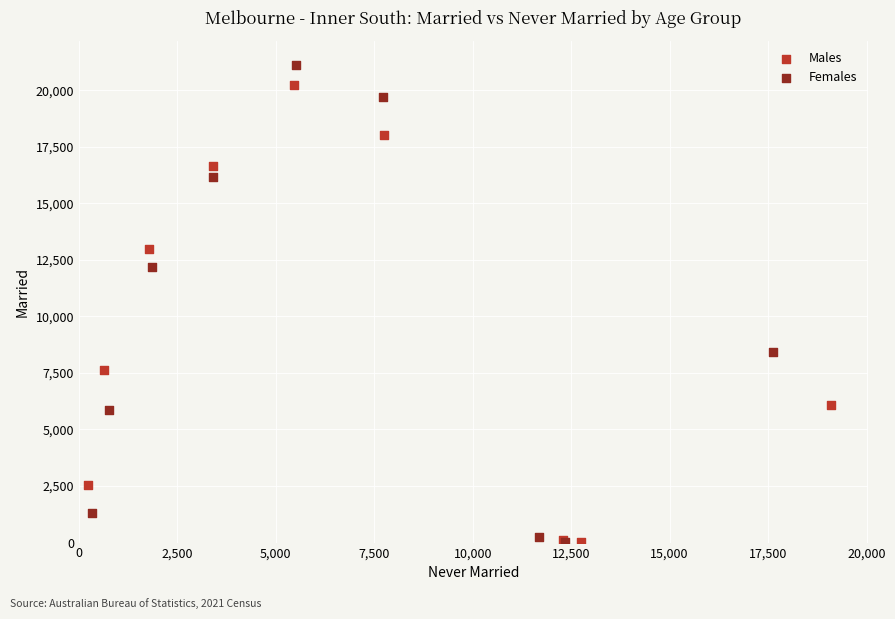

Which series has the largest Y range (max minus min)?

Females